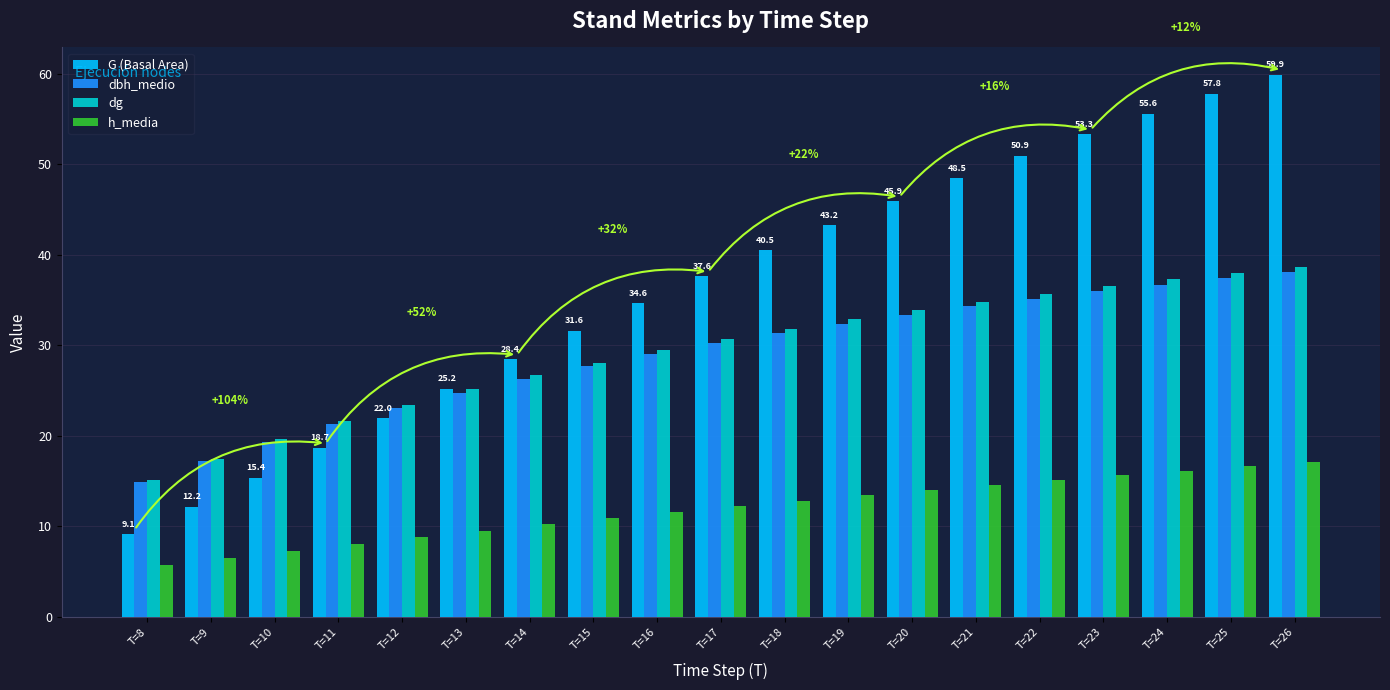

What is the spread (max minus min) of values at T=14?

18.2